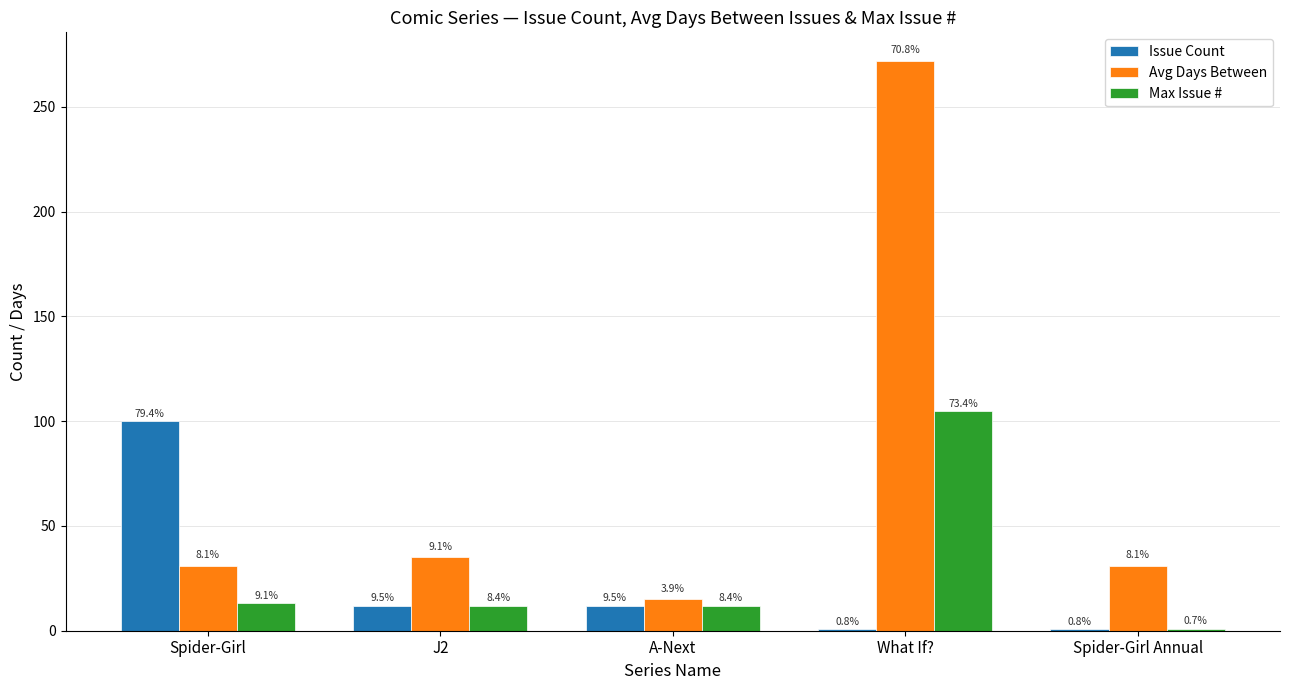

What is the spread (max minus min) of values at A-Next?

3